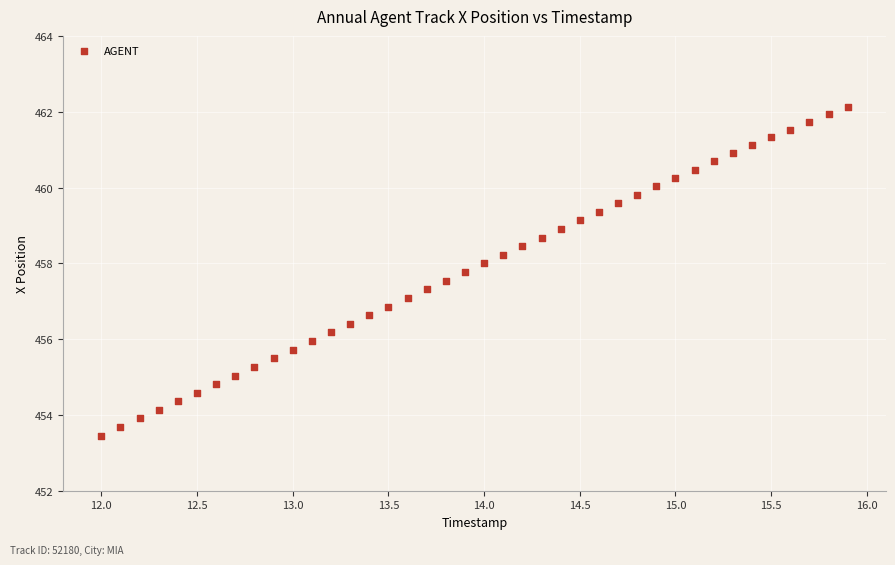

What is the range of X values (max minus min)?

3.9